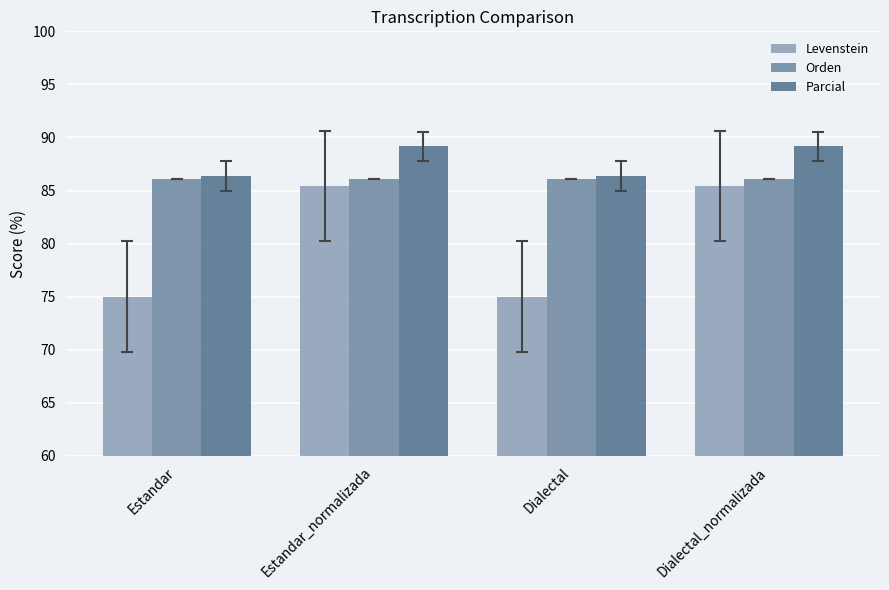

Is the value of Orden at Estandar_normalizada greater than the value of Levenstein at Estandar_normalizada?

Yes